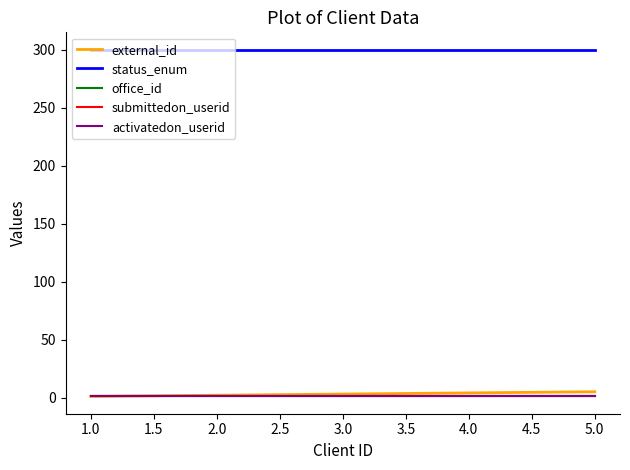

Does the chart display data point markers on the line(s)?

No